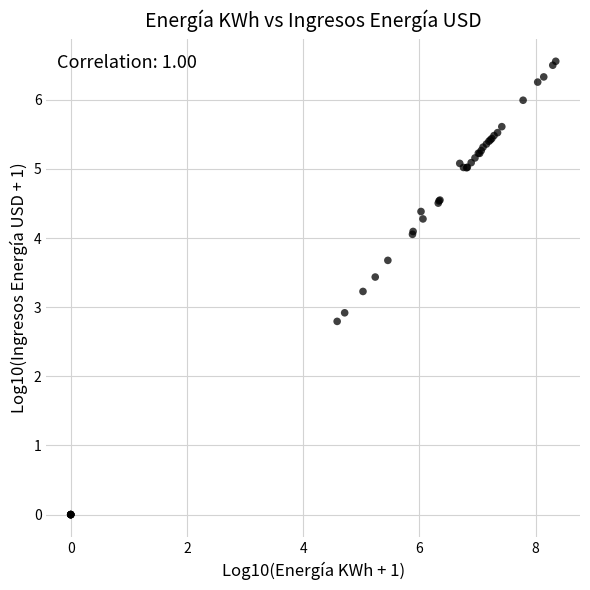

What Y value in the scatter plot is closest to 3?

2.9